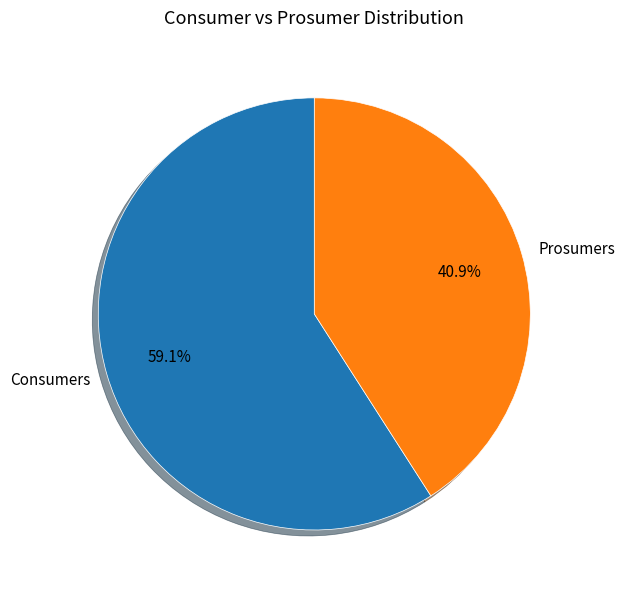

What is the majority slice?

Consumers